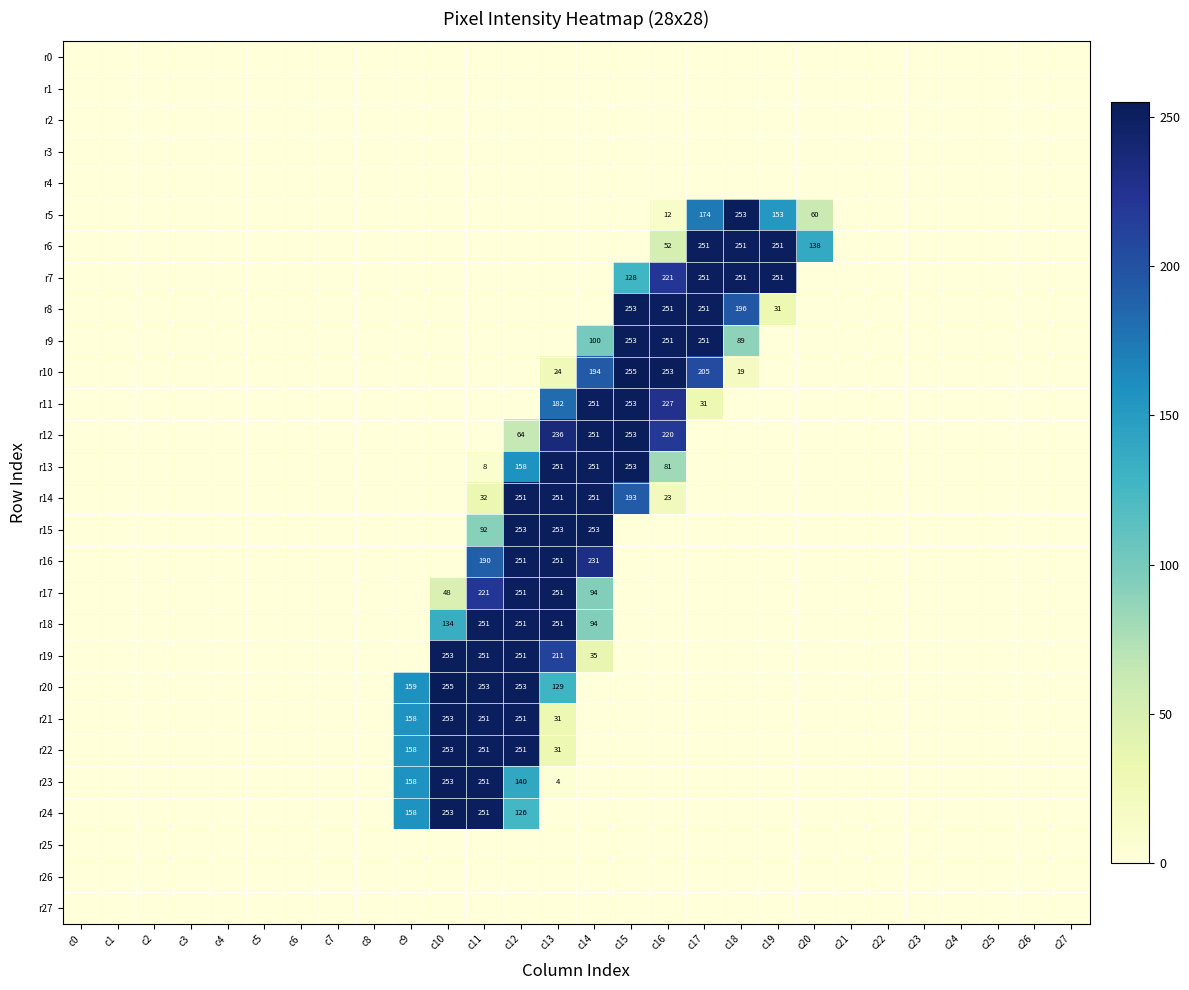

At how many categories does at least one series exceed 77?

12